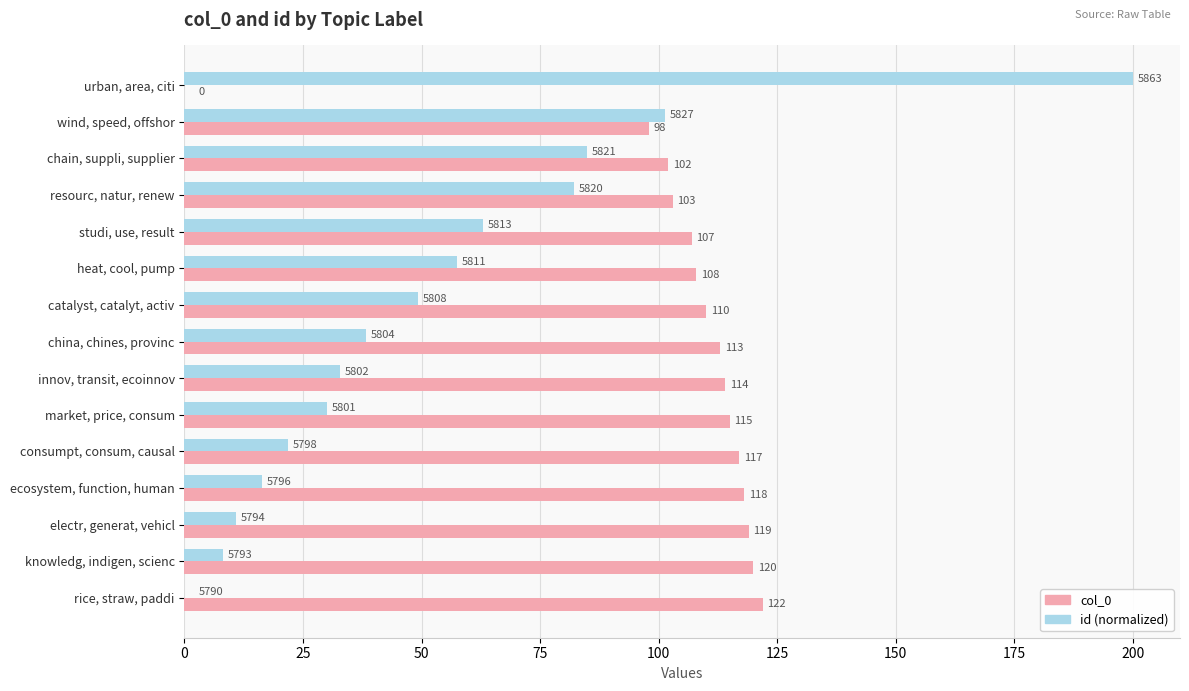

Count the number of categories in the chart.

15